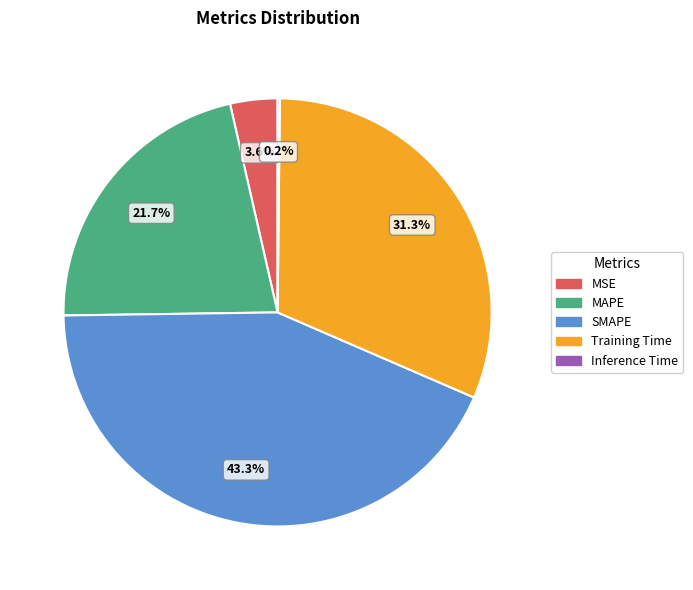

What is the largest slice in the pie chart?

SMAPE